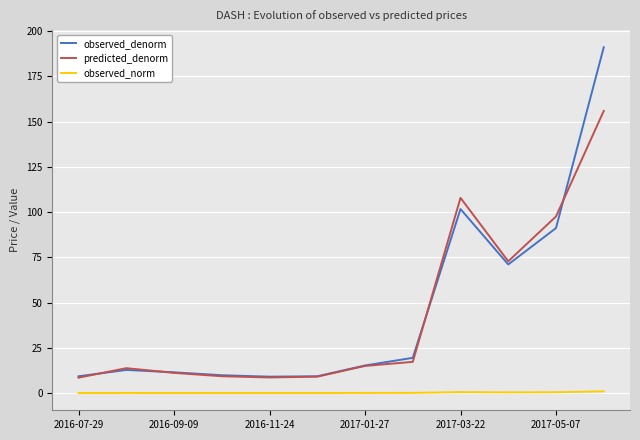

True or false: observed_norm and predicted_denorm cross at least once.

False